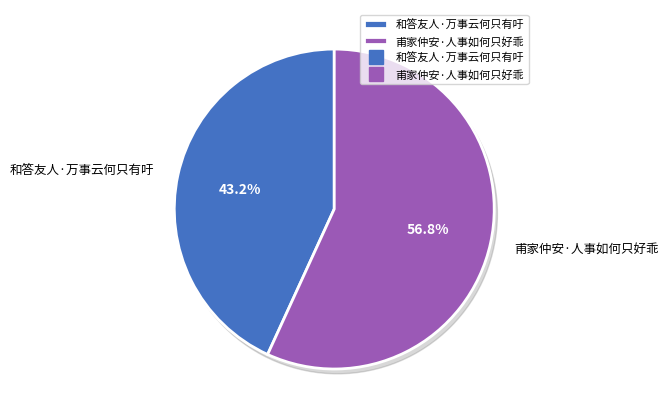

What is the smallest slice in the pie chart?

和答友人·万事云何只有吁